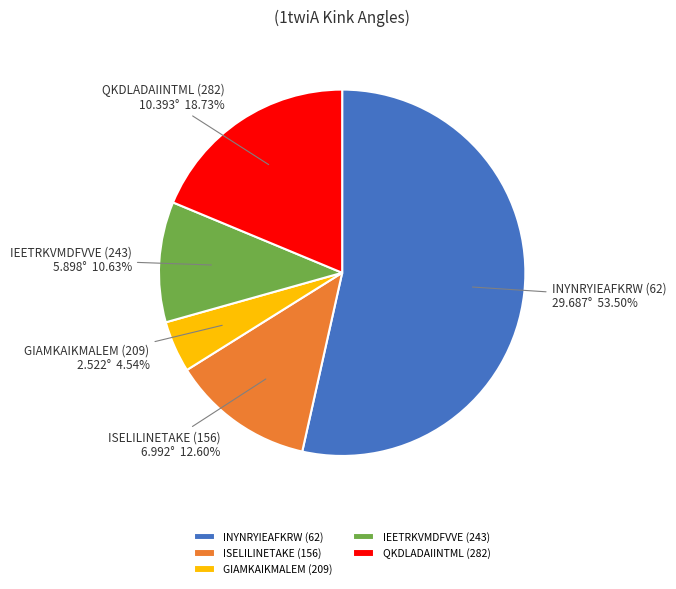

The GIAMKAIKMALEM (209) slice represents 5% of the pie. True or false?

True